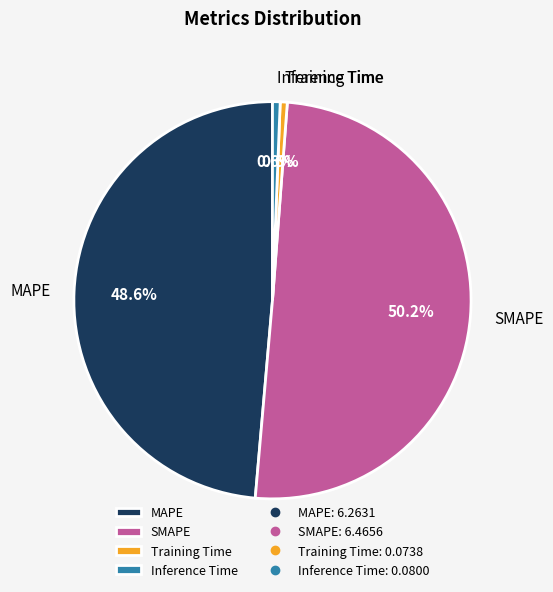

To the nearest percent, what percentage of the pie is SMAPE?

50%